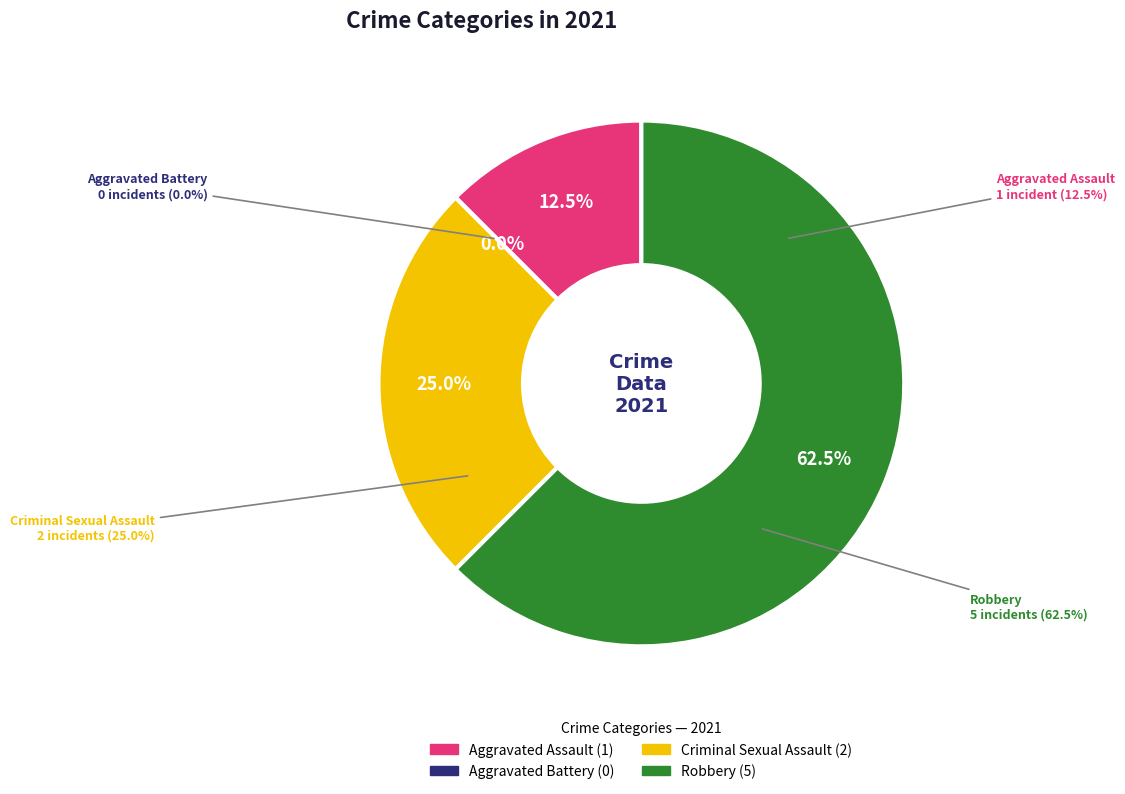

Which slice is the largest?

Robbery